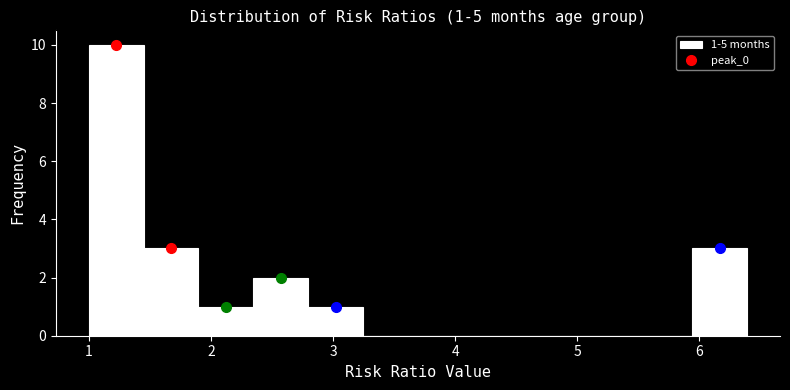

Which range on the x-axis has the tallest bar?

1.0 to 1.4